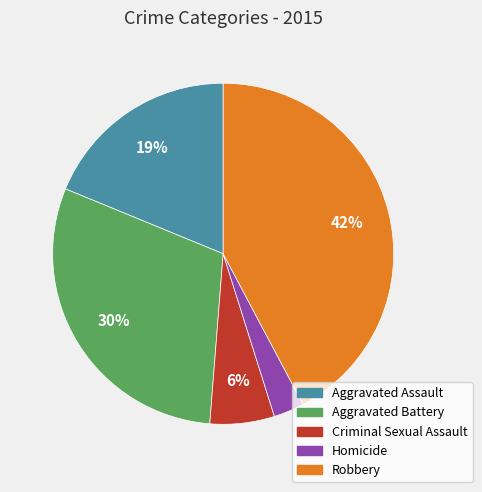

Which category has the biggest portion of the pie?

Robbery